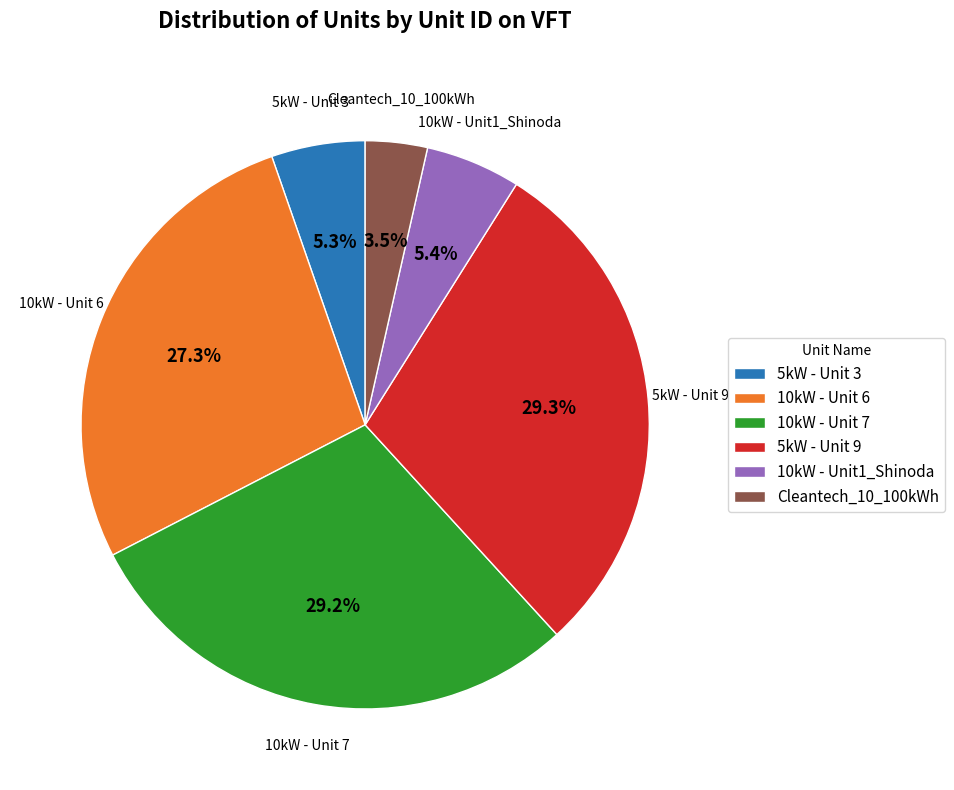

Combined, do 10kW - Unit 6 and Cleantech_10_100kWh account for over 50%?

No